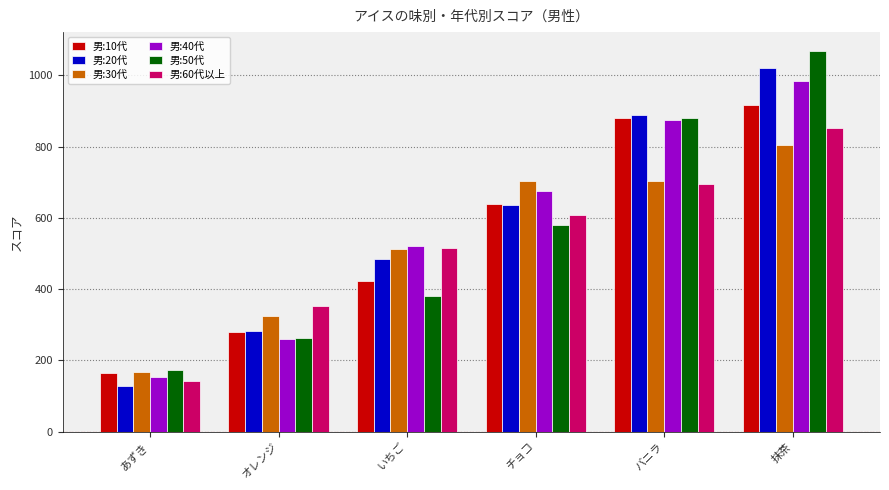

What is the total value across all series at あずき?

931